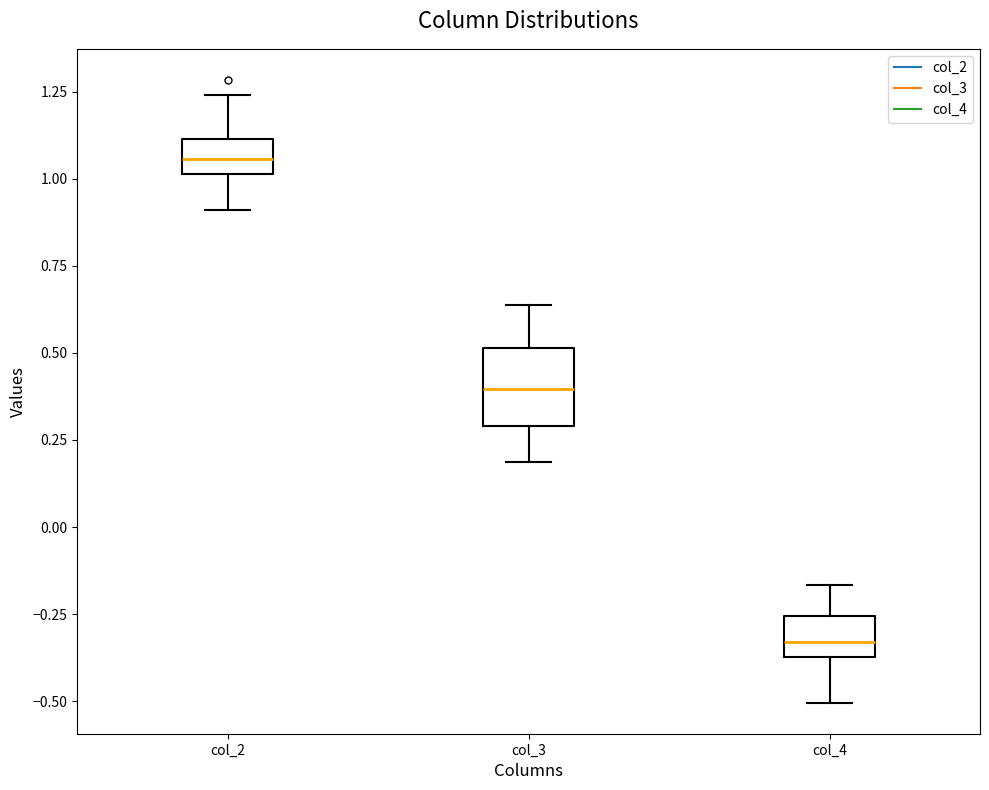

Where is the upper edge of the box for col_3 on the y-axis? The values are not printed on the chart, so give them approximately, as read against the axis.

0.50